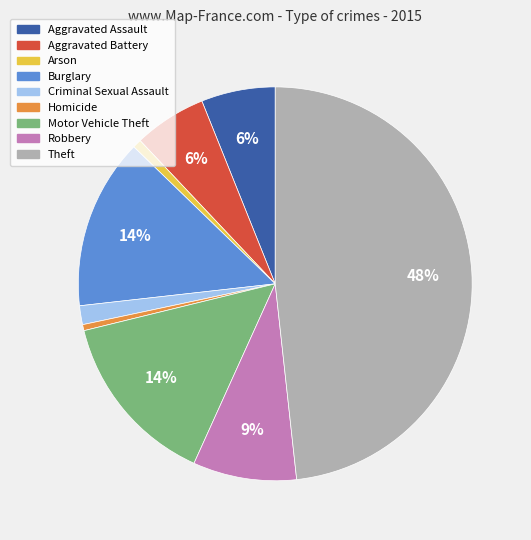

To the nearest percent, what portion does Robbery represent?

9%